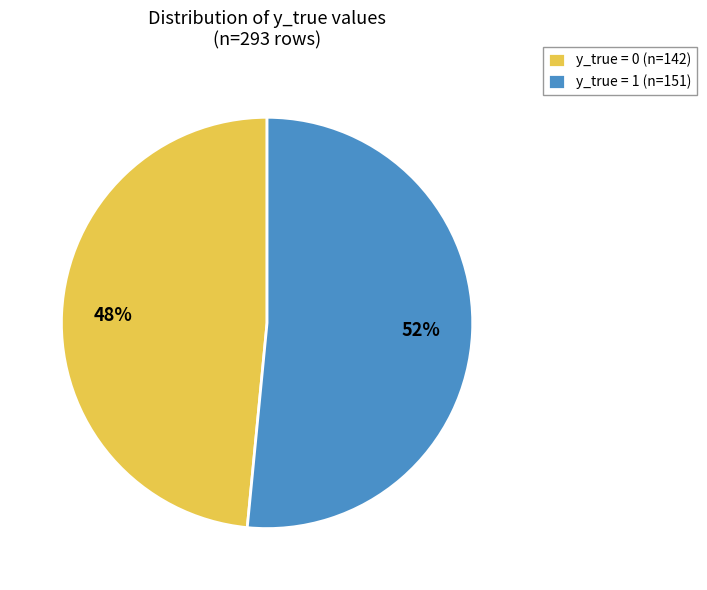

Do y_true = 0 (n=142) and y_true = 1 (n=151) together represent more than half of the pie?

Yes